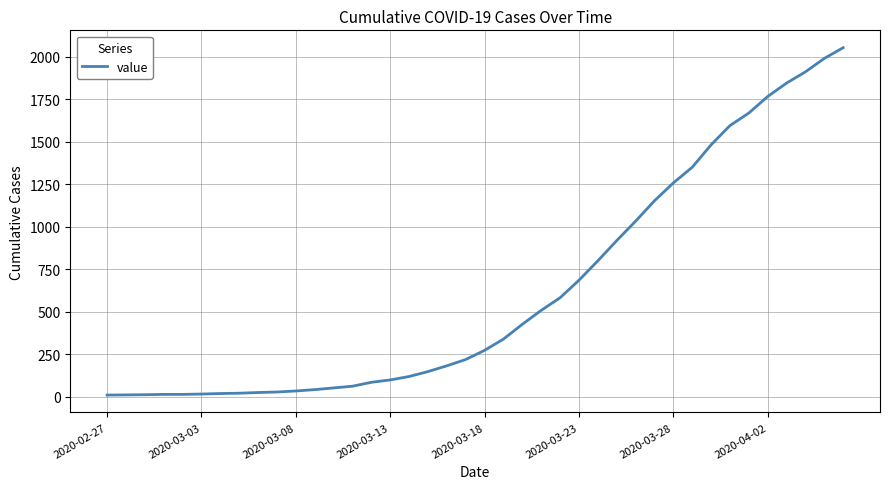

What is the greatest value displayed?

2052